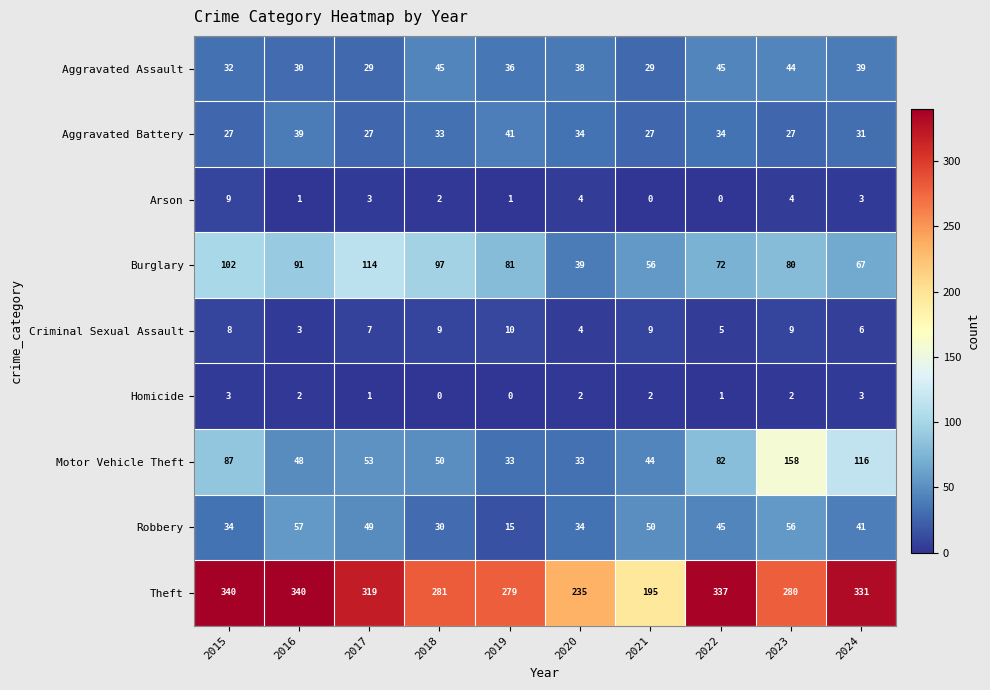

Is it true that Theft equals 179 at 2018?

False